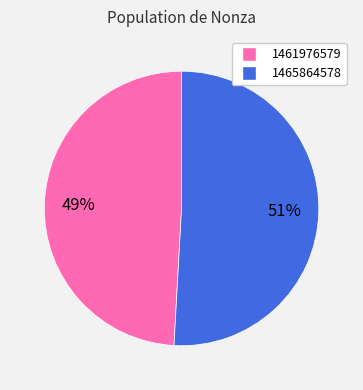

Which has a higher value, 1461976579 or 1465864578?

1465864578